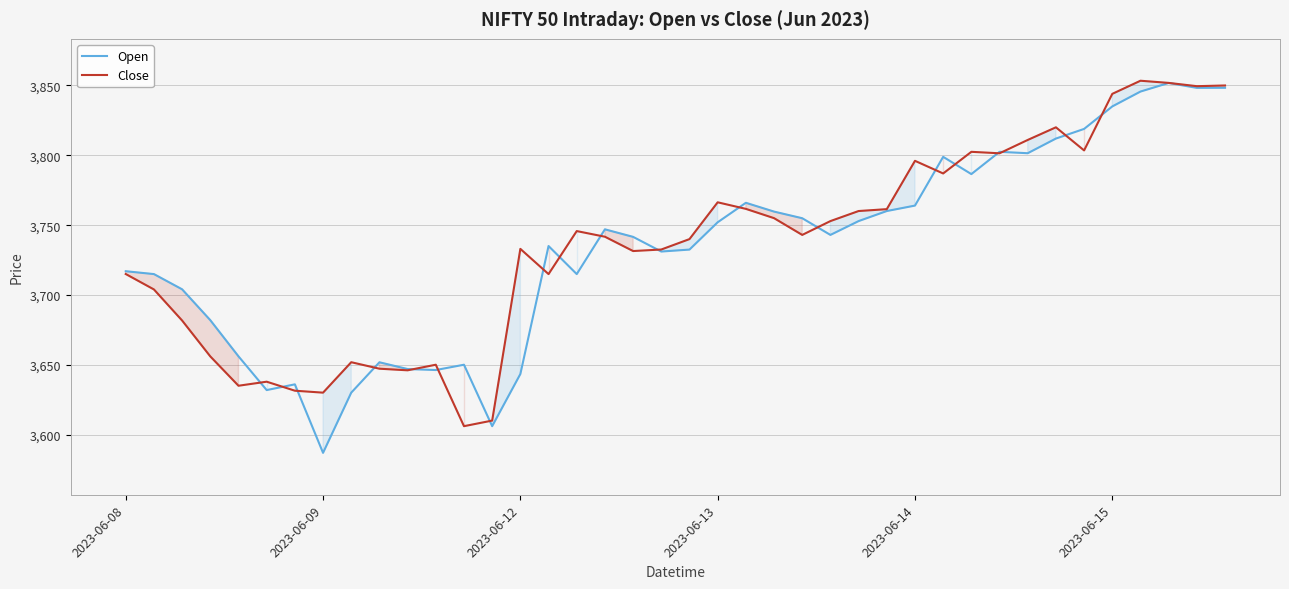

What is the smallest value displayed?

3586.9